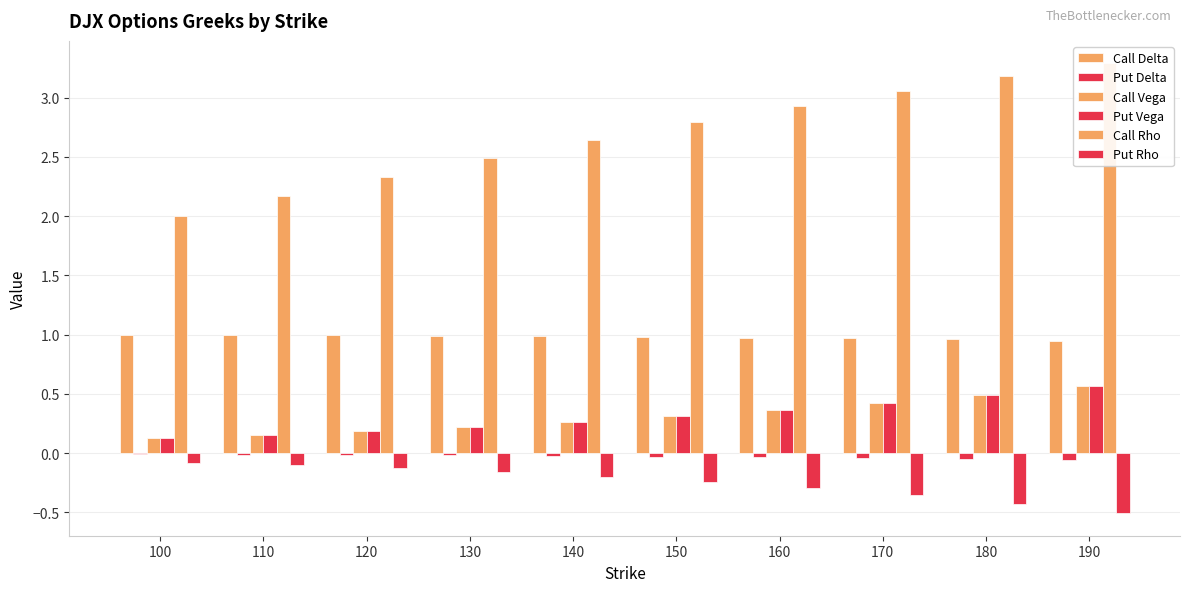

Which label corresponds to the smallest value in the chart?

190